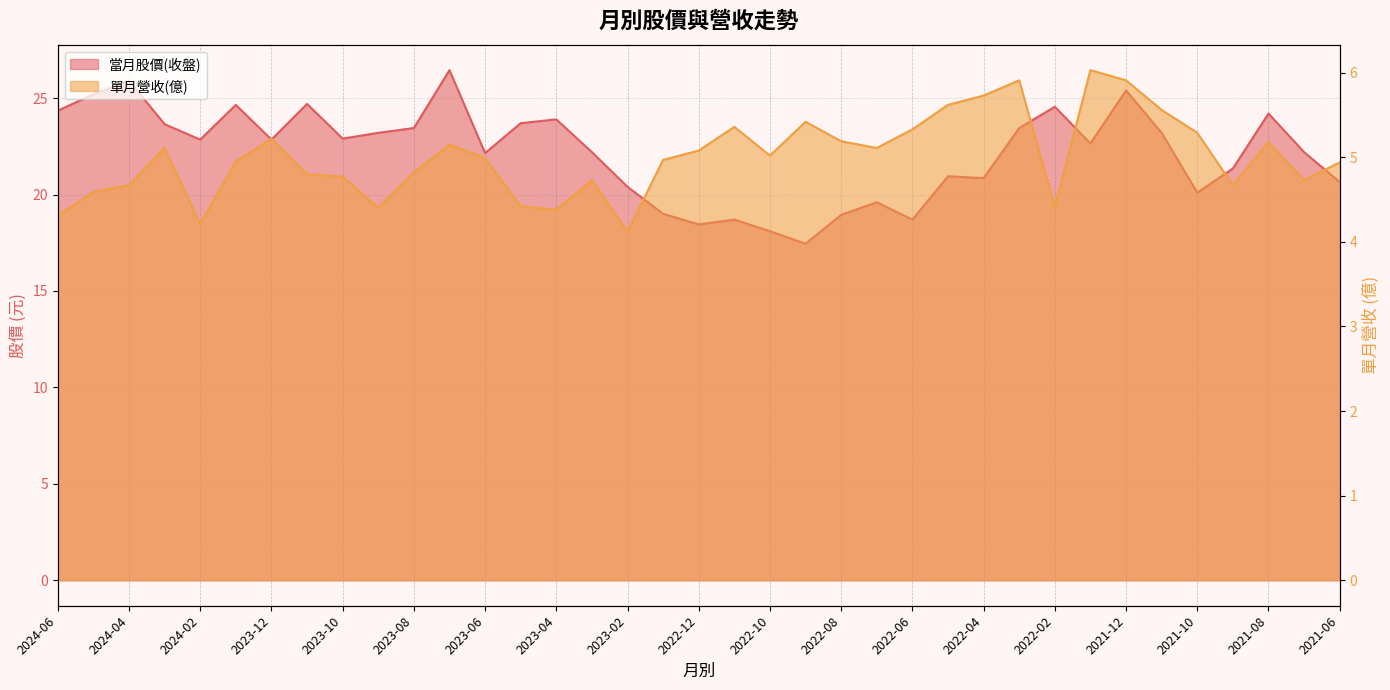

What are all the series names shown in the legend?

當月股價(收盤), 單月營收(億)